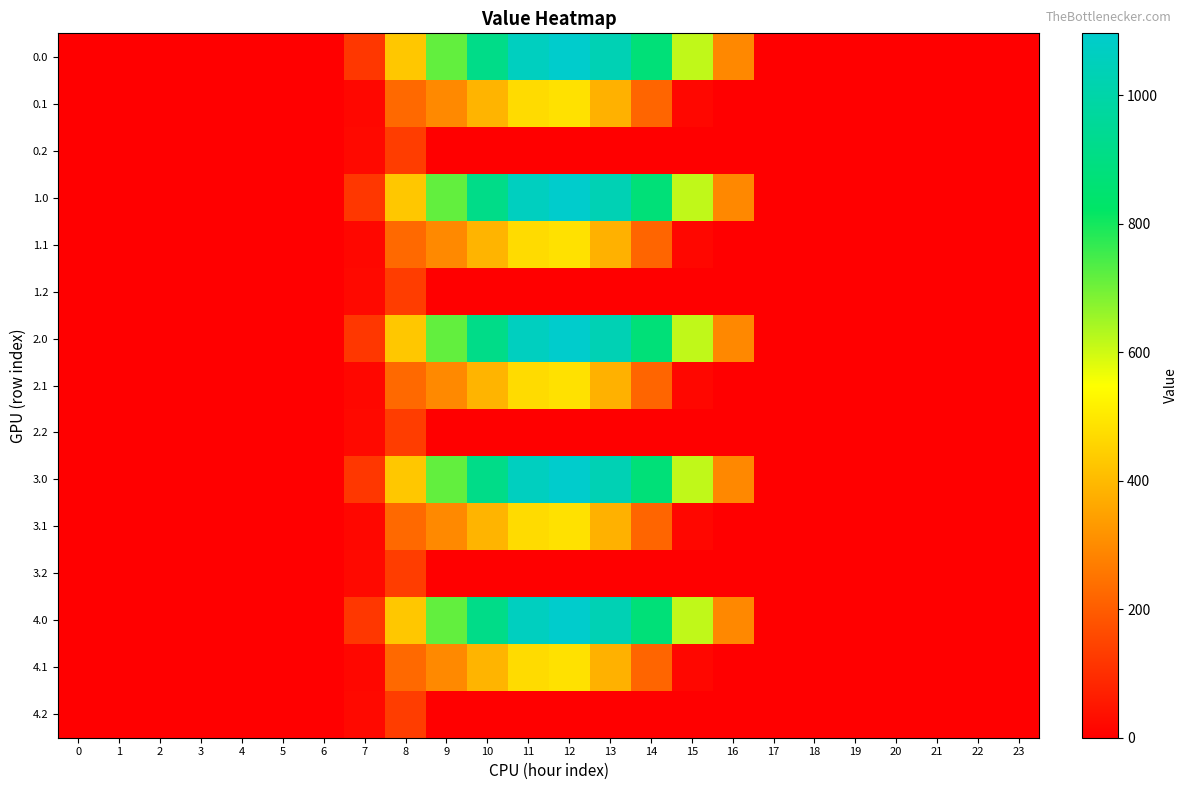

Reading left to right, what are all the values shown in this chart?

0.0: 0=0.0	1=0.0	2=0.0	3=0.0	4=0.0	5=0.0	6=0.0	7=120.6	8=430.3	9=716.9	10=916.2	11=1060.3	12=1096.7	13=1032.9	14=870.6	15=615.9	16=294.5	17=0.0	18=0.0	19=0.0	20=0.0	21=0.0	22=0.0	23=0.0
0.1: 0=0.0	1=0.0	2=0.0	3=0.0	4=0.0	5=0.0	6=0.0	7=17.7	8=227.5	9=295.9	10=388.1	11=471.7	12=485.4	13=382.7	14=219.2	15=17.3	16=0.0	17=0.0	18=0.0	19=0.0	20=0.0	21=0.0	22=0.0	23=0.0
0.2: 0=0.0	1=0.0	2=0.0	3=0.0	4=0.0	5=0.0	6=0.0	7=22.3	8=134.2	9=0.0	10=0.0	11=0.0	12=0.0	13=0.0	14=0.0	15=0.0	16=0.0	17=0.0	18=0.0	19=0.0	20=0.0	21=0.0	22=0.0	23=0.0
1.0: 0=0.0	1=0.0	2=0.0	3=0.0	4=0.0	5=0.0	6=0.0	7=120.6	8=430.3	9=716.9	10=916.2	11=1060.3	12=1096.7	13=1032.9	14=870.6	15=615.9	16=294.5	17=0.0	18=0.0	19=0.0	20=0.0	21=0.0	22=0.0	23=0.0
1.1: 0=0.0	1=0.0	2=0.0	3=0.0	4=0.0	5=0.0	6=0.0	7=17.7	8=227.5	9=295.9	10=388.1	11=471.7	12=485.4	13=382.7	14=219.2	15=17.3	16=0.0	17=0.0	18=0.0	19=0.0	20=0.0	21=0.0	22=0.0	23=0.0
1.2: 0=0.0	1=0.0	2=0.0	3=0.0	4=0.0	5=0.0	6=0.0	7=22.3	8=134.2	9=0.0	10=0.0	11=0.0	12=0.0	13=0.0	14=0.0	15=0.0	16=0.0	17=0.0	18=0.0	19=0.0	20=0.0	21=0.0	22=0.0	23=0.0
2.0: 0=0.0	1=0.0	2=0.0	3=0.0	4=0.0	5=0.0	6=0.0	7=120.6	8=430.3	9=716.9	10=916.2	11=1060.3	12=1096.7	13=1032.9	14=870.6	15=615.9	16=294.5	17=0.0	18=0.0	19=0.0	20=0.0	21=0.0	22=0.0	23=0.0
2.1: 0=0.0	1=0.0	2=0.0	3=0.0	4=0.0	5=0.0	6=0.0	7=17.7	8=227.5	9=295.9	10=388.1	11=471.7	12=485.4	13=382.7	14=219.2	15=17.3	16=0.0	17=0.0	18=0.0	19=0.0	20=0.0	21=0.0	22=0.0	23=0.0
2.2: 0=0.0	1=0.0	2=0.0	3=0.0	4=0.0	5=0.0	6=0.0	7=22.3	8=134.2	9=0.0	10=0.0	11=0.0	12=0.0	13=0.0	14=0.0	15=0.0	16=0.0	17=0.0	18=0.0	19=0.0	20=0.0	21=0.0	22=0.0	23=0.0
3.0: 0=0.0	1=0.0	2=0.0	3=0.0	4=0.0	5=0.0	6=0.0	7=120.6	8=430.3	9=716.9	10=916.2	11=1060.3	12=1096.7	13=1032.9	14=870.6	15=615.9	16=294.5	17=0.0	18=0.0	19=0.0	20=0.0	21=0.0	22=0.0	23=0.0
3.1: 0=0.0	1=0.0	2=0.0	3=0.0	4=0.0	5=0.0	6=0.0	7=17.7	8=227.5	9=295.9	10=388.1	11=471.7	12=485.4	13=382.7	14=219.2	15=17.3	16=0.0	17=0.0	18=0.0	19=0.0	20=0.0	21=0.0	22=0.0	23=0.0
3.2: 0=0.0	1=0.0	2=0.0	3=0.0	4=0.0	5=0.0	6=0.0	7=22.3	8=134.2	9=0.0	10=0.0	11=0.0	12=0.0	13=0.0	14=0.0	15=0.0	16=0.0	17=0.0	18=0.0	19=0.0	20=0.0	21=0.0	22=0.0	23=0.0
4.0: 0=0.0	1=0.0	2=0.0	3=0.0	4=0.0	5=0.0	6=0.0	7=120.6	8=430.3	9=716.9	10=916.2	11=1060.3	12=1096.7	13=1032.9	14=870.6	15=615.9	16=294.5	17=0.0	18=0.0	19=0.0	20=0.0	21=0.0	22=0.0	23=0.0
4.1: 0=0.0	1=0.0	2=0.0	3=0.0	4=0.0	5=0.0	6=0.0	7=17.7	8=227.5	9=295.9	10=388.1	11=471.7	12=485.4	13=382.7	14=219.2	15=17.3	16=0.0	17=0.0	18=0.0	19=0.0	20=0.0	21=0.0	22=0.0	23=0.0
4.2: 0=0.0	1=0.0	2=0.0	3=0.0	4=0.0	5=0.0	6=0.0	7=22.3	8=134.2	9=0.0	10=0.0	11=0.0	12=0.0	13=0.0	14=0.0	15=0.0	16=0.0	17=0.0	18=0.0	19=0.0	20=0.0	21=0.0	22=0.0	23=0.0